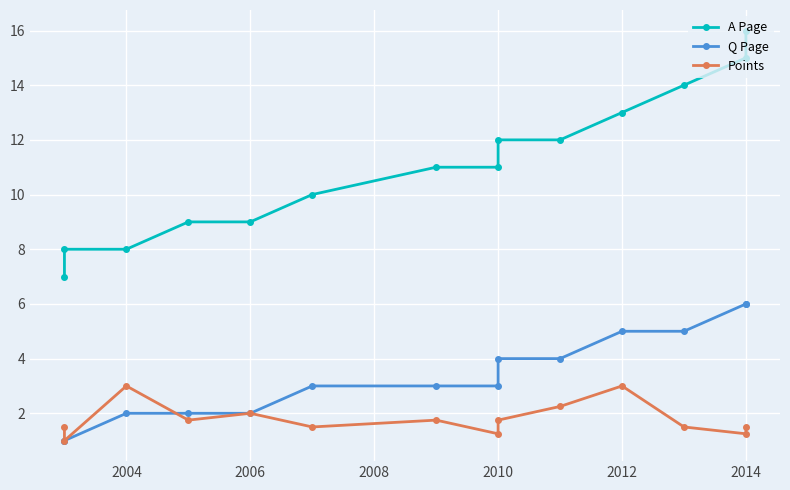

What is the value of the Q Page point at the 10th from the left?

4.0